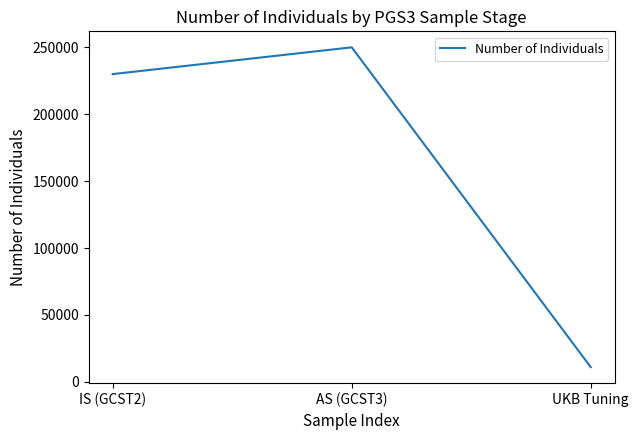

Rank the categories by value from highest to lowest.

AS (GCST3), IS (GCST2), UKB Tuning